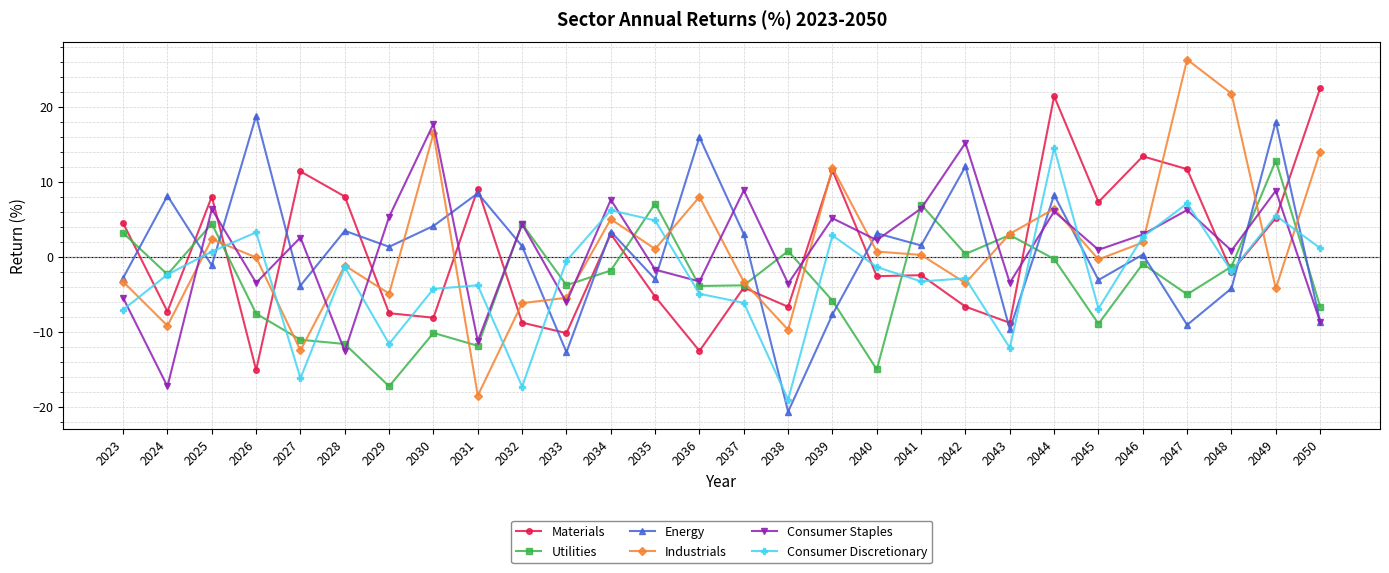

How many positive values does the Consumer Staples series have?

17